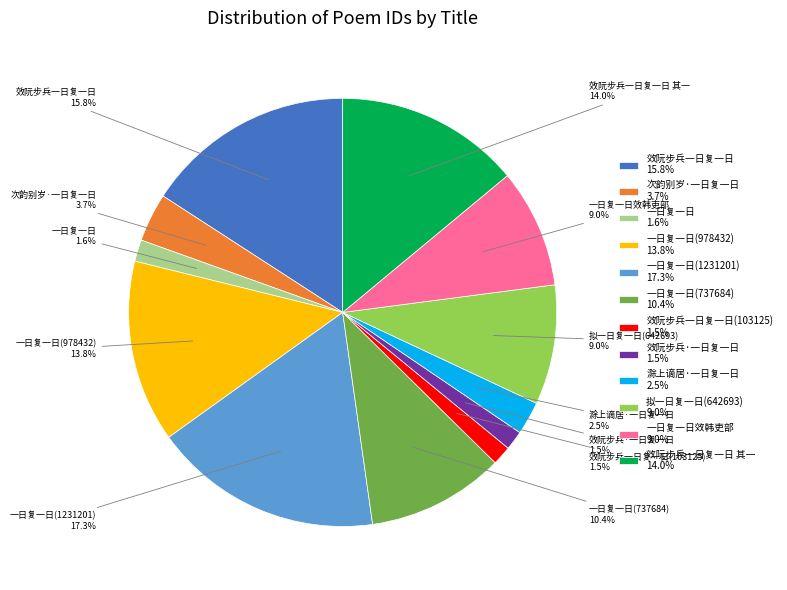

Does any single category account for the majority?

No